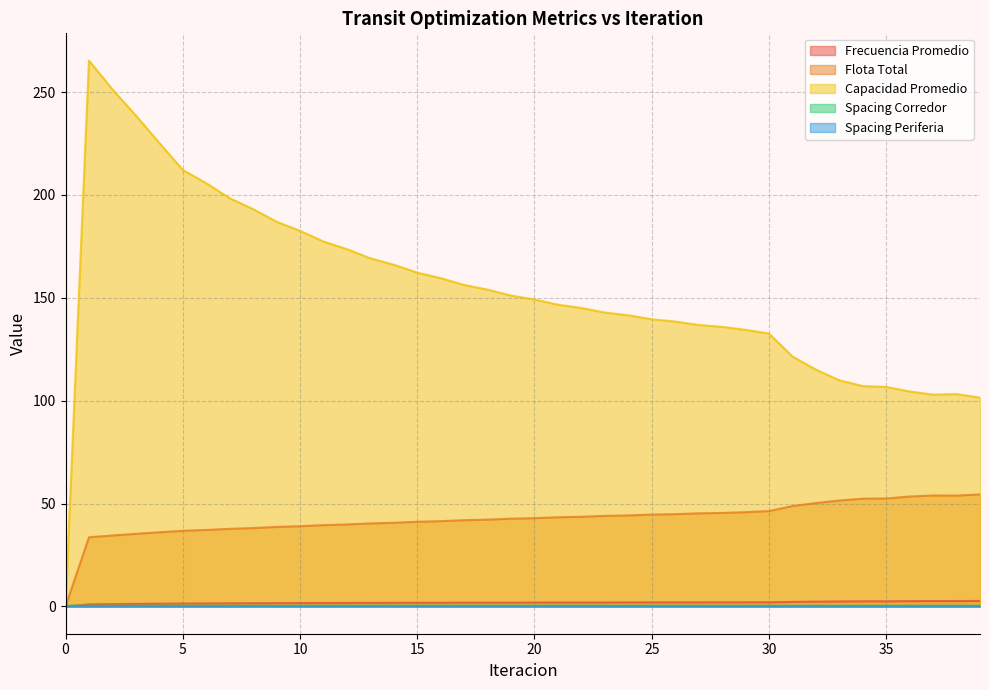

In Flota Total, how many points are lower than both neighbors (excluding endpoints)?

1